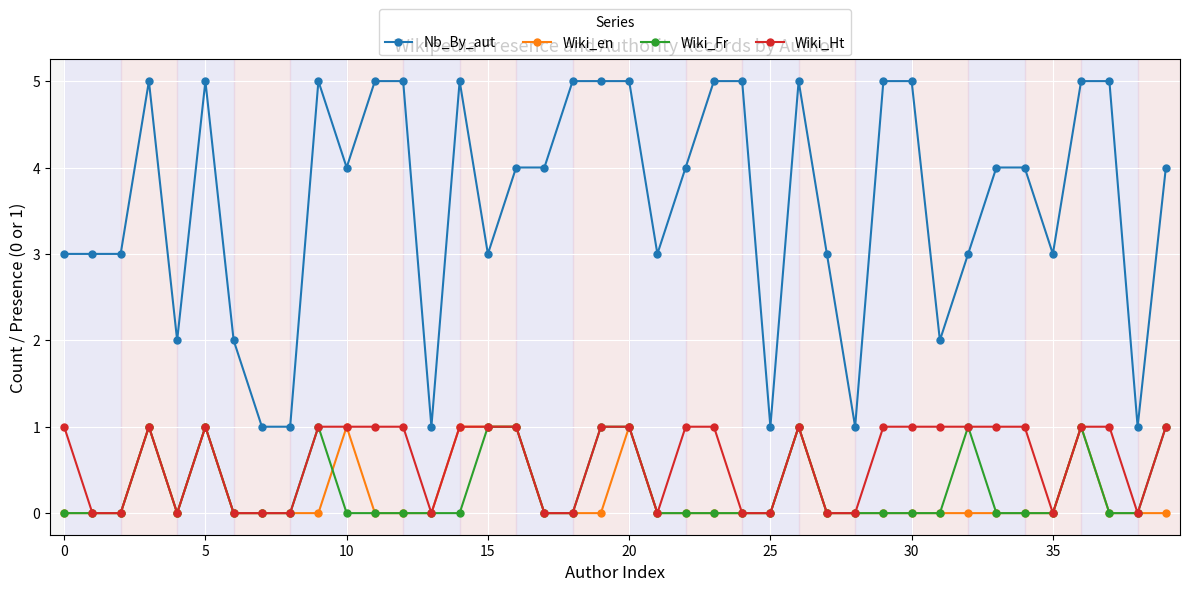

Which series has the largest range (max minus min)?

Nb_By_aut